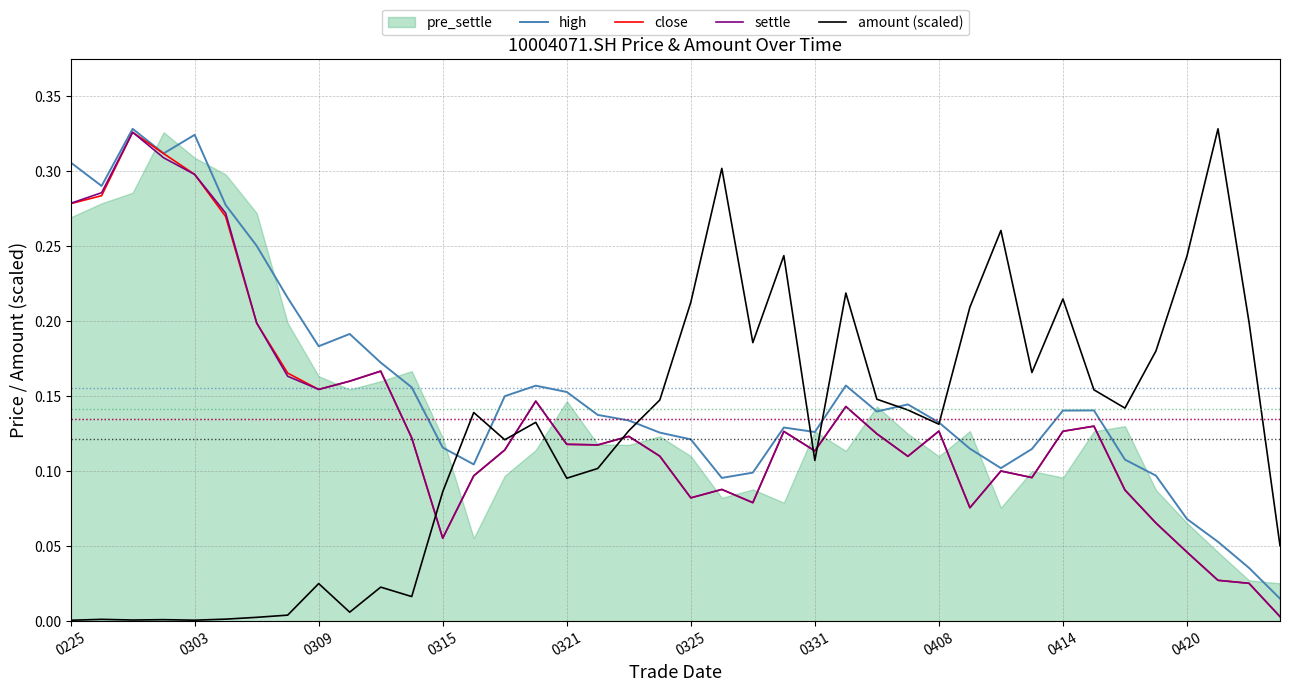

Does the chart display data point markers on the line(s)?

No